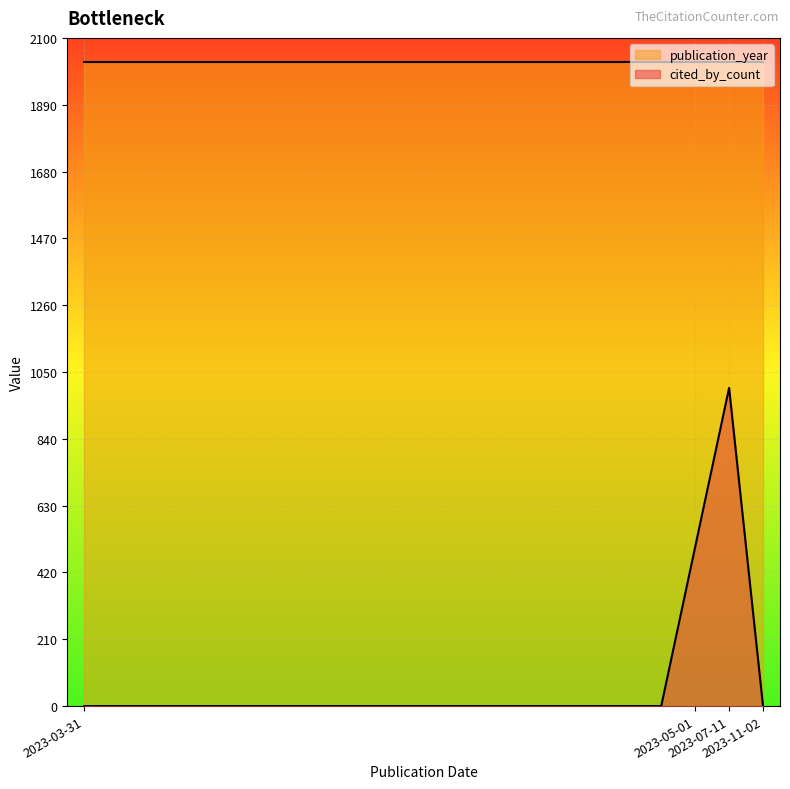

What value does the publication_year series have at 2023-03-31?

2023